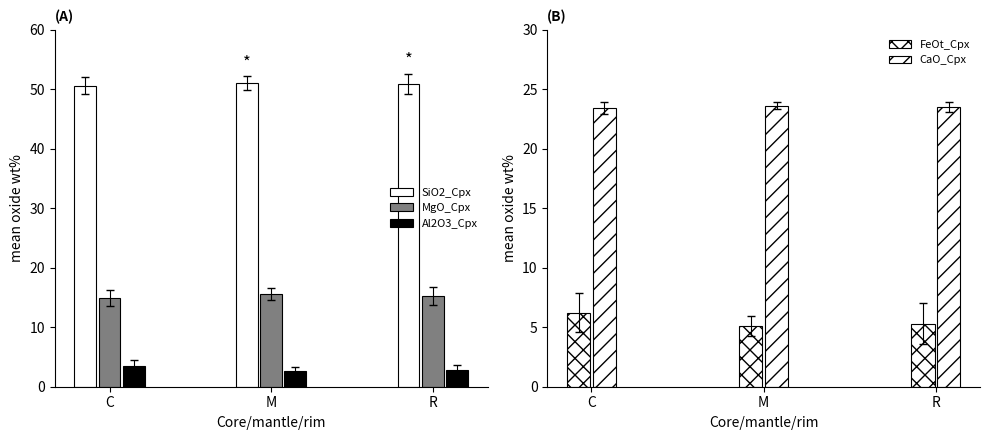

Is it true that Al2O3_Cpx equals 1.7 at M?

False